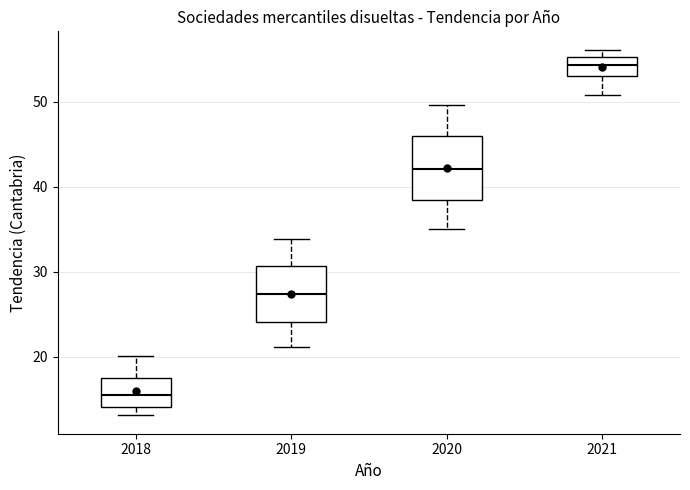

Where does the median line of the box at x = 2021 sit on the y-axis? The values are not printed on the chart, so give them approximately, as read against the axis.

54